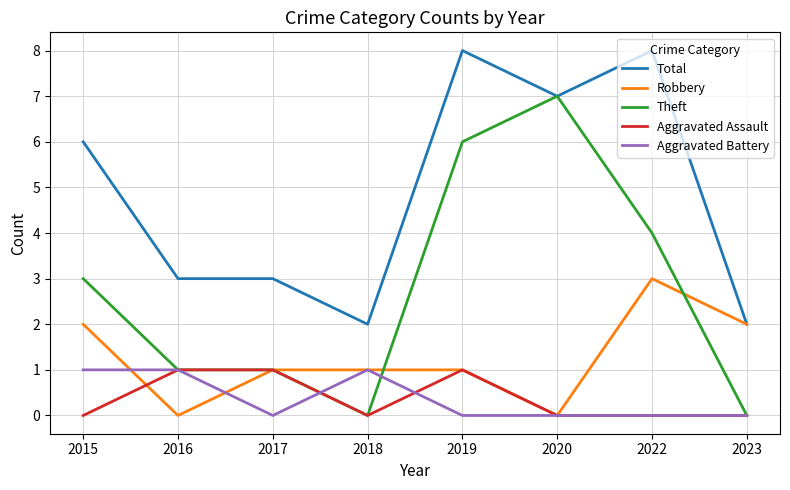

What is the difference between the highest and lowest values at 2017?

3